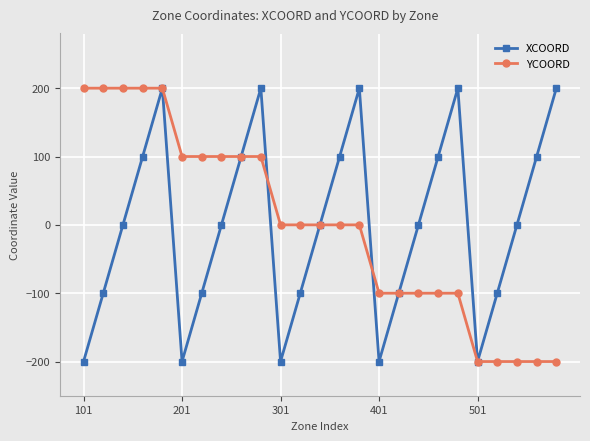

What is the lowest value of the YCOORD series?

-200